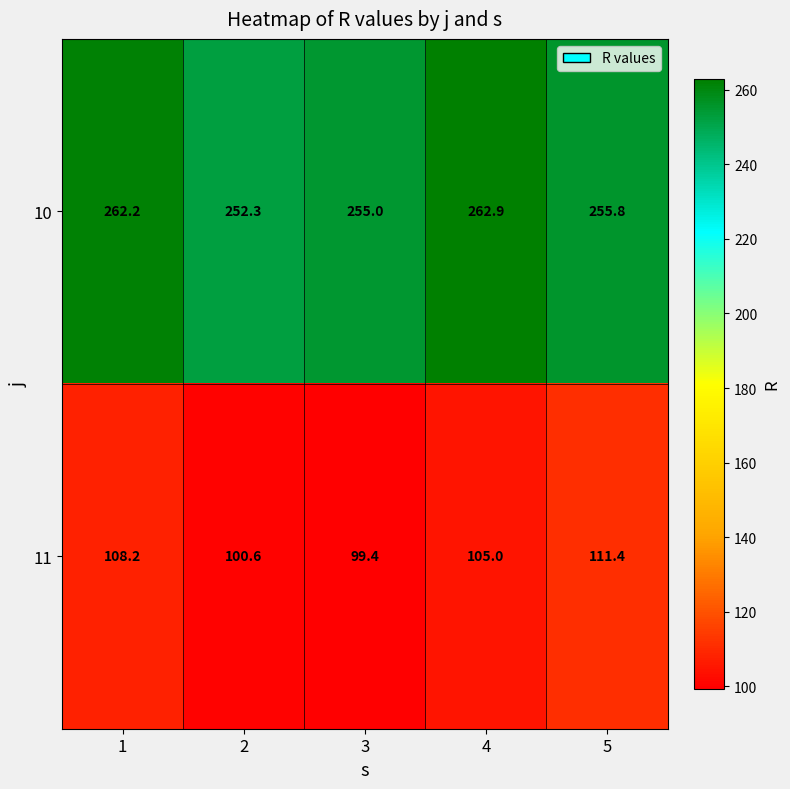

Is it true that 10 equals 262.9 at 4?

True